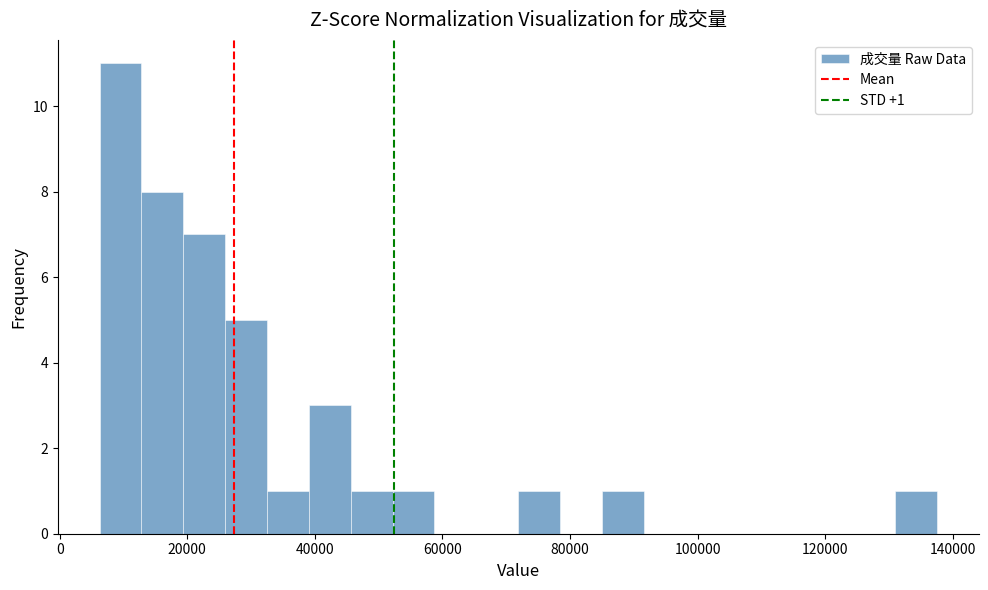

Read against the x-axis, roughly where is the centre of the tallest bar?

10000